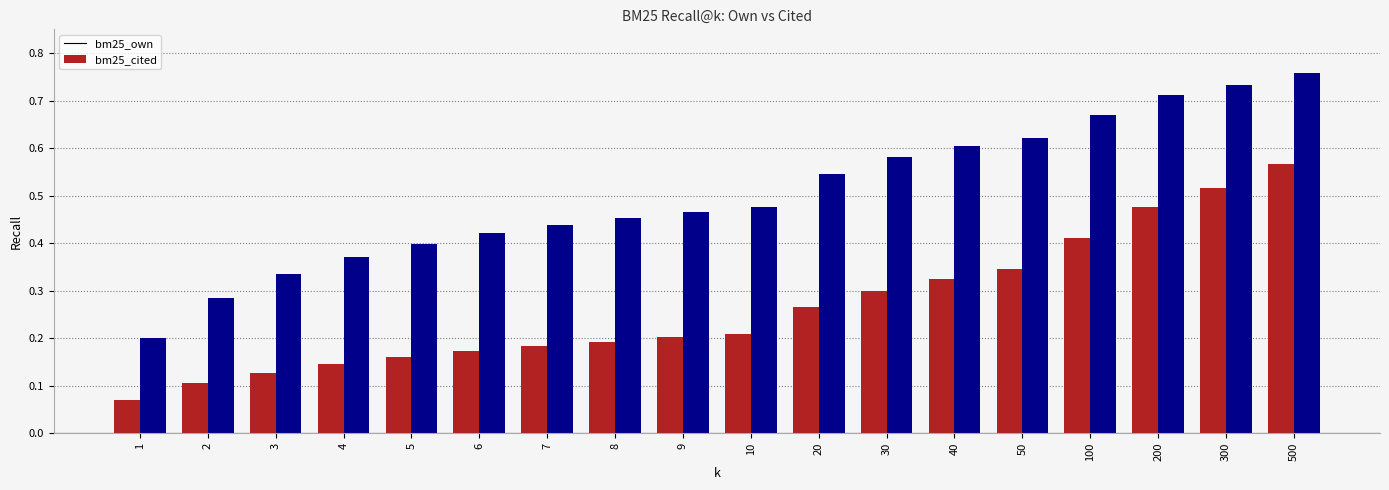

At which category does the chart reach its peak across all series?

500